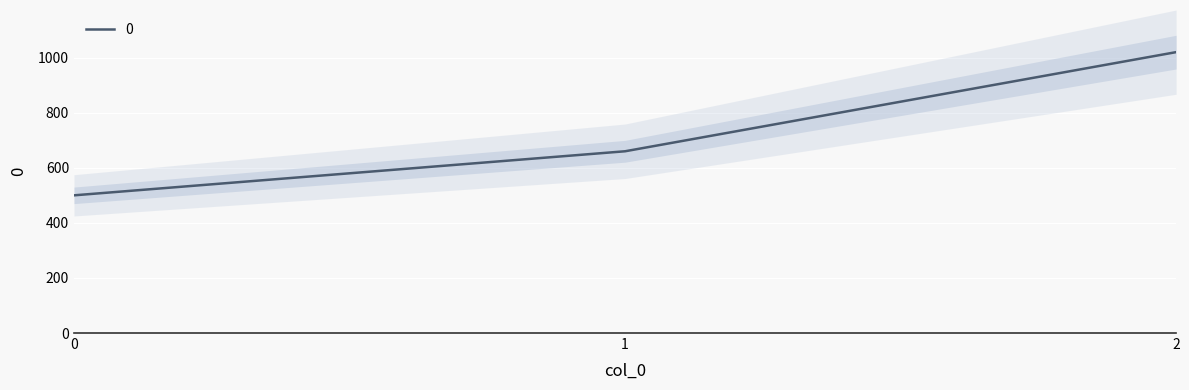

Between 0 and 1, which is larger?

1